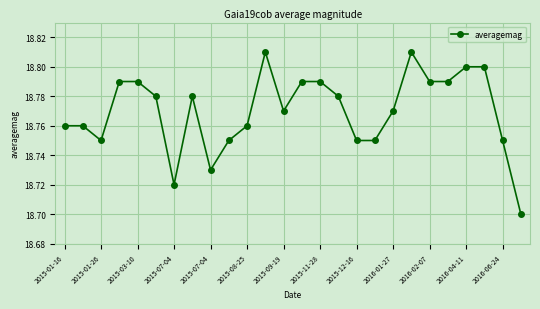

Does the chart have visible grid lines?

Yes